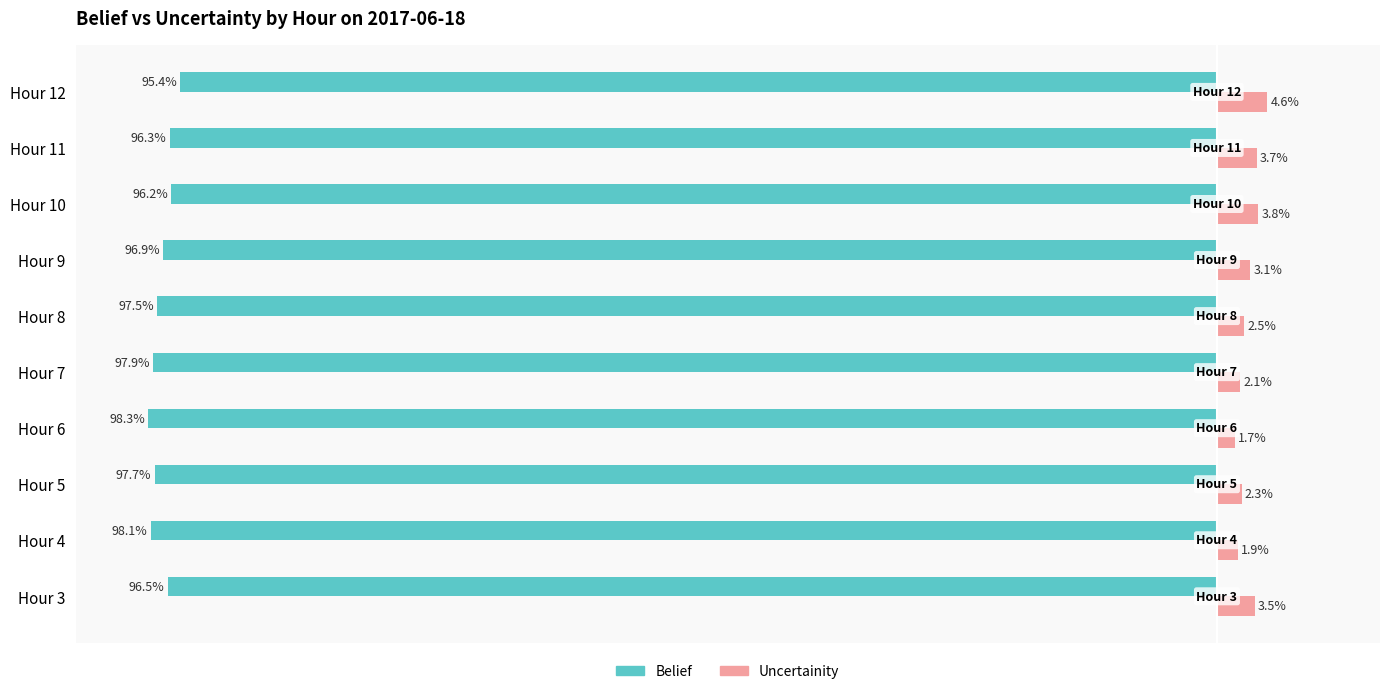

At which category is the sum across all series the highest?

Hour 12